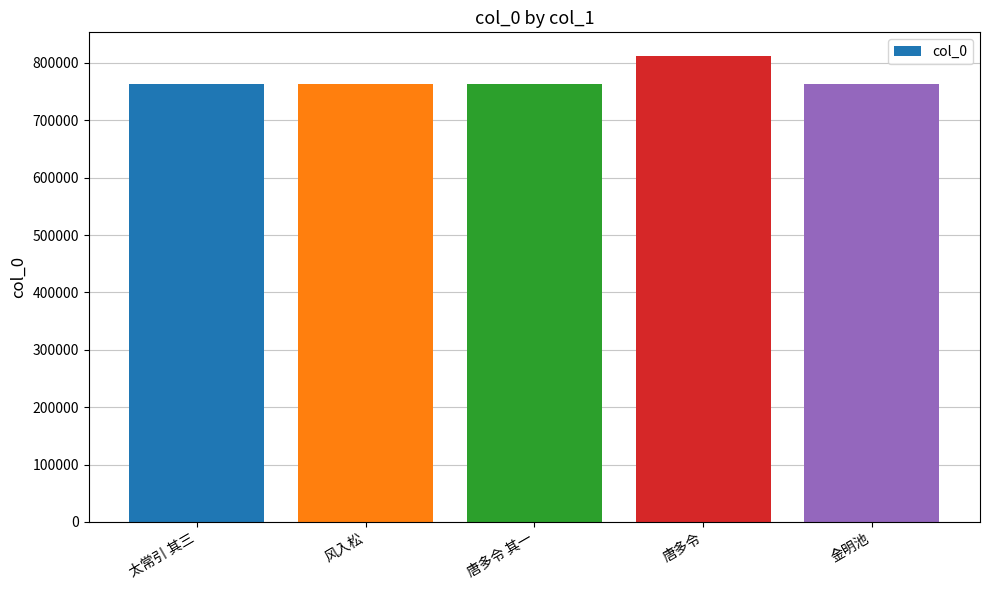

What value does the data have at 唐多令 其一?

763251